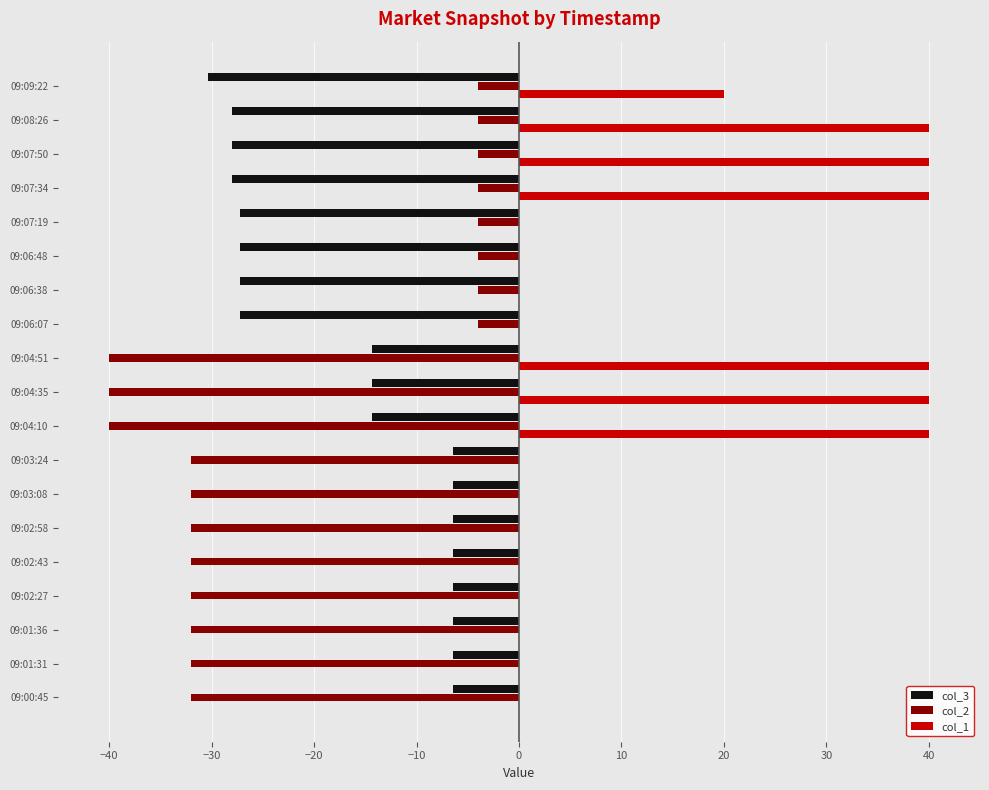

Is the value of col_2 at 09:07:19 greater than the value of col_1 at 09:03:08?

No